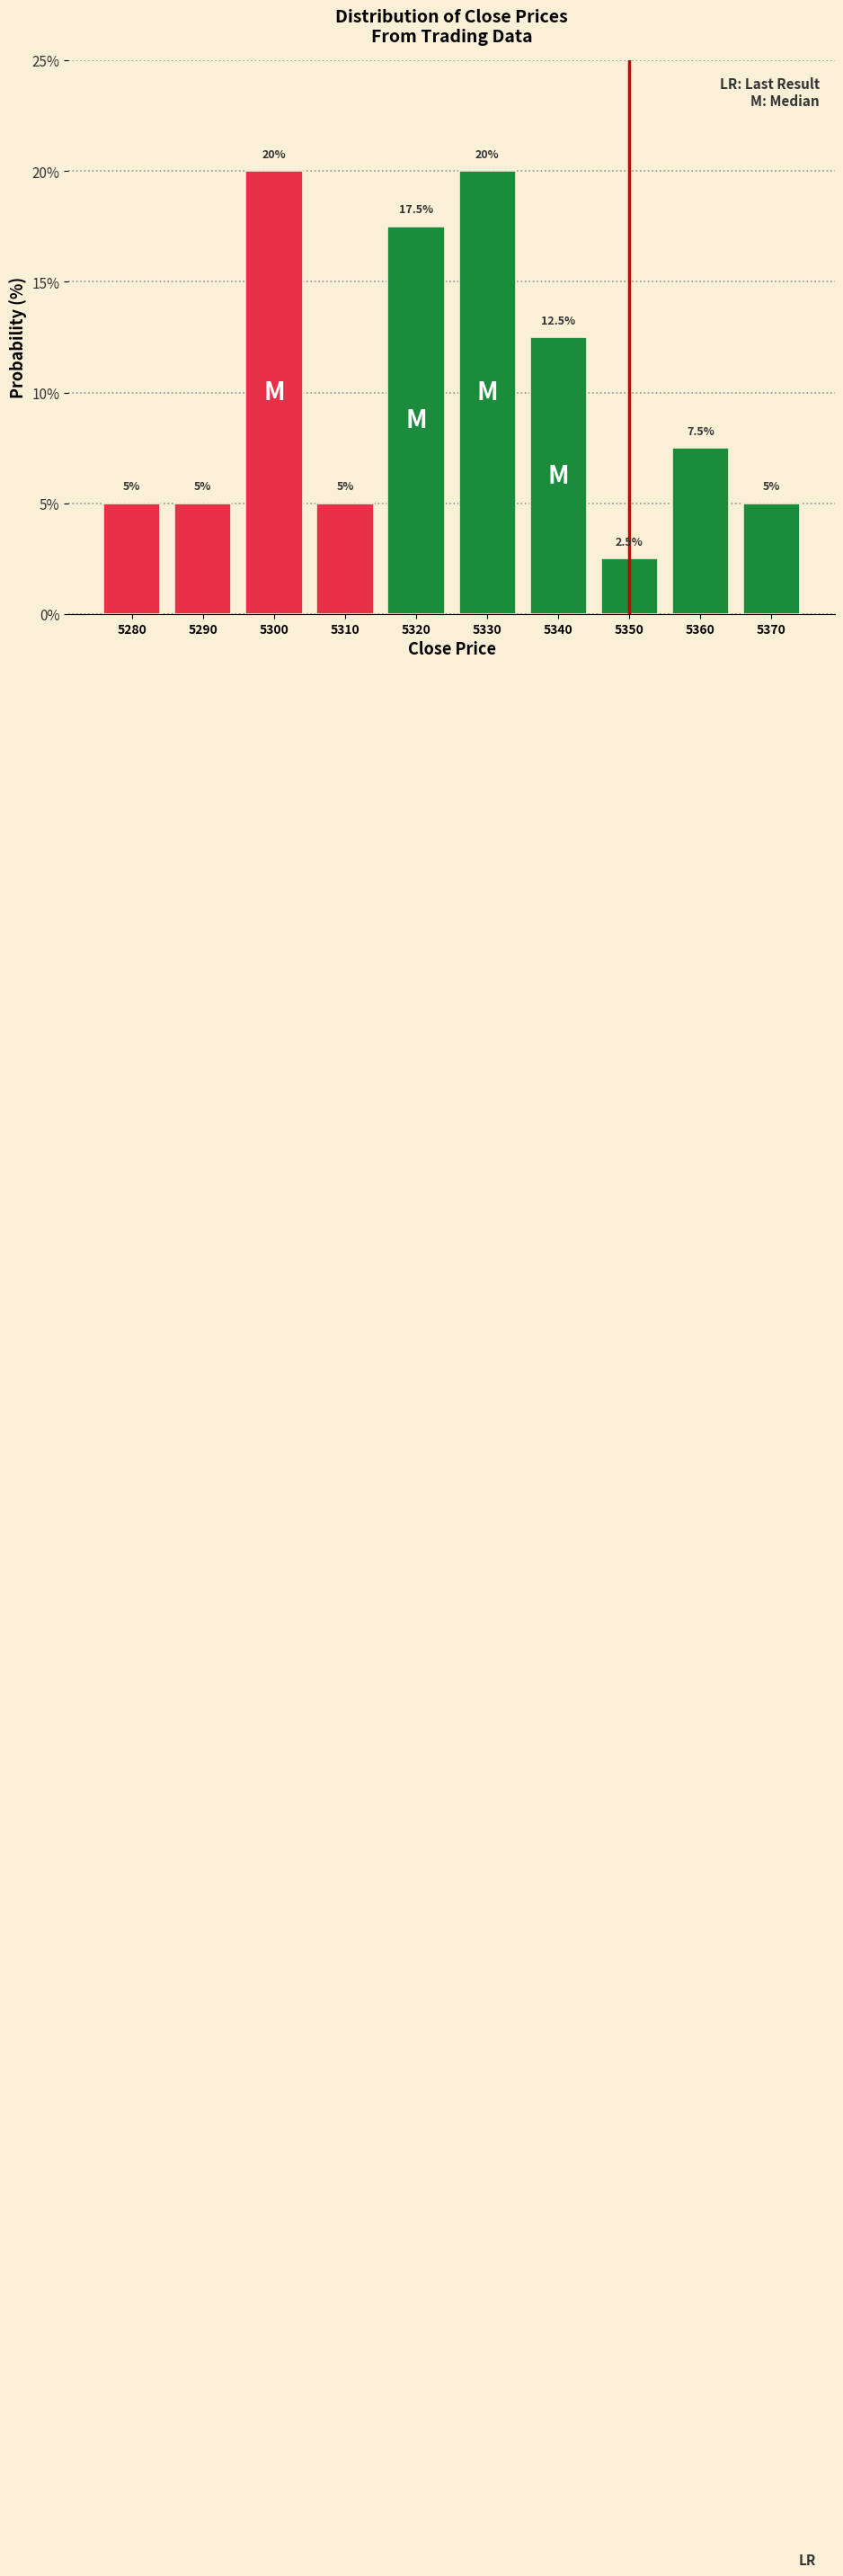

Reading left to right, list every bar in this chart as the range it spans on the x-axis followed by its height.

5275 to 5285: 5.0
5285 to 5295: 5.0
5295 to 5305: 20.0
5305 to 5315: 5.0
5315 to 5325: 17.5
5325 to 5335: 20.0
5335 to 5345: 12.5
5345 to 5355: 2.5
5355 to 5365: 7.5
5365 to 5375: 5.0